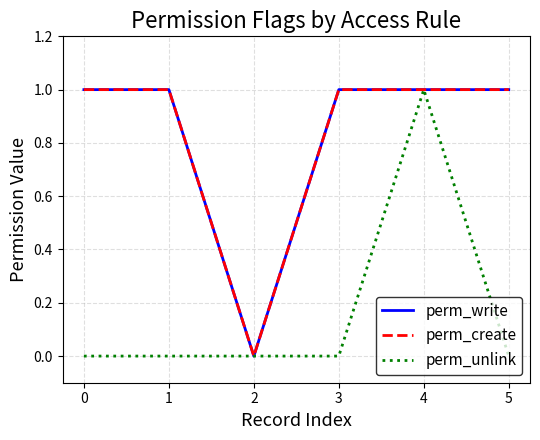

Does the chart display data point markers on the line(s)?

No